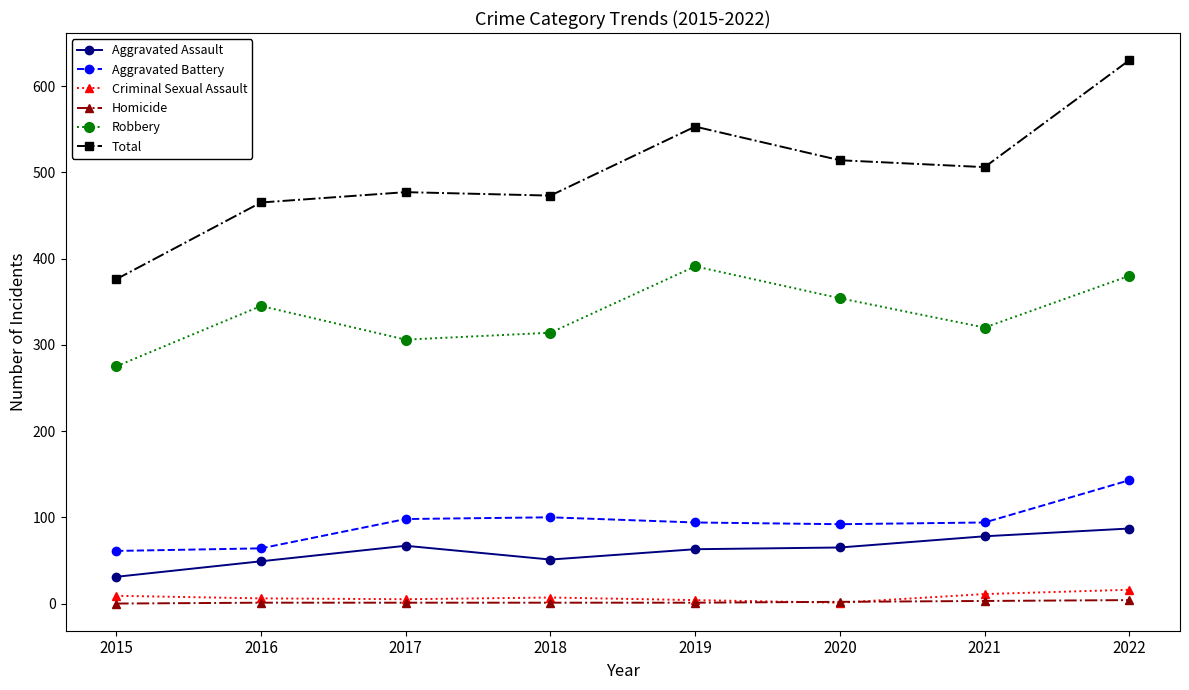

Where is the first local maximum for Robbery?

2016